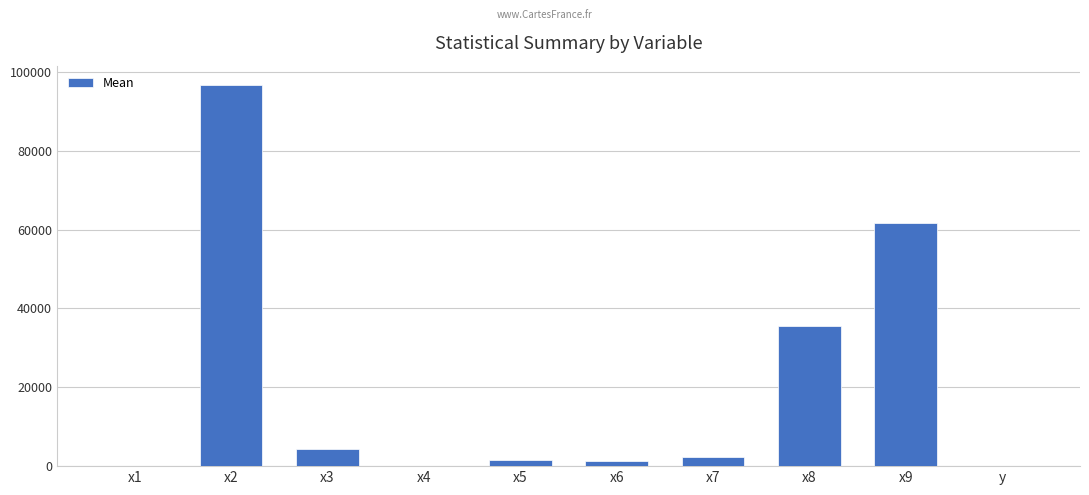

Which label corresponds to the largest value in the chart?

x2